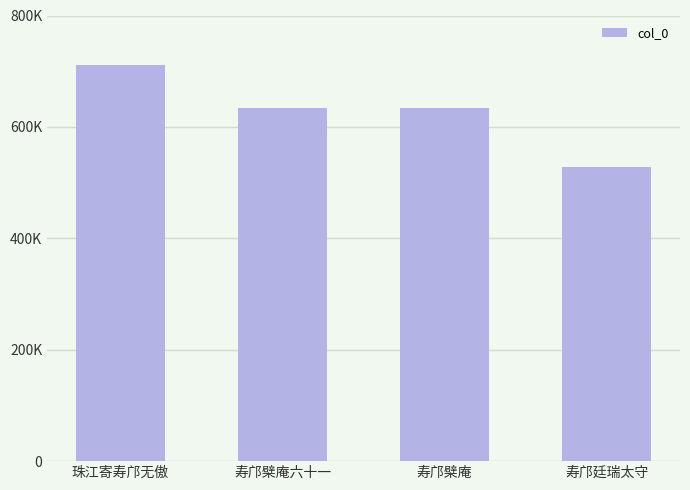

Are the bars horizontal?

No